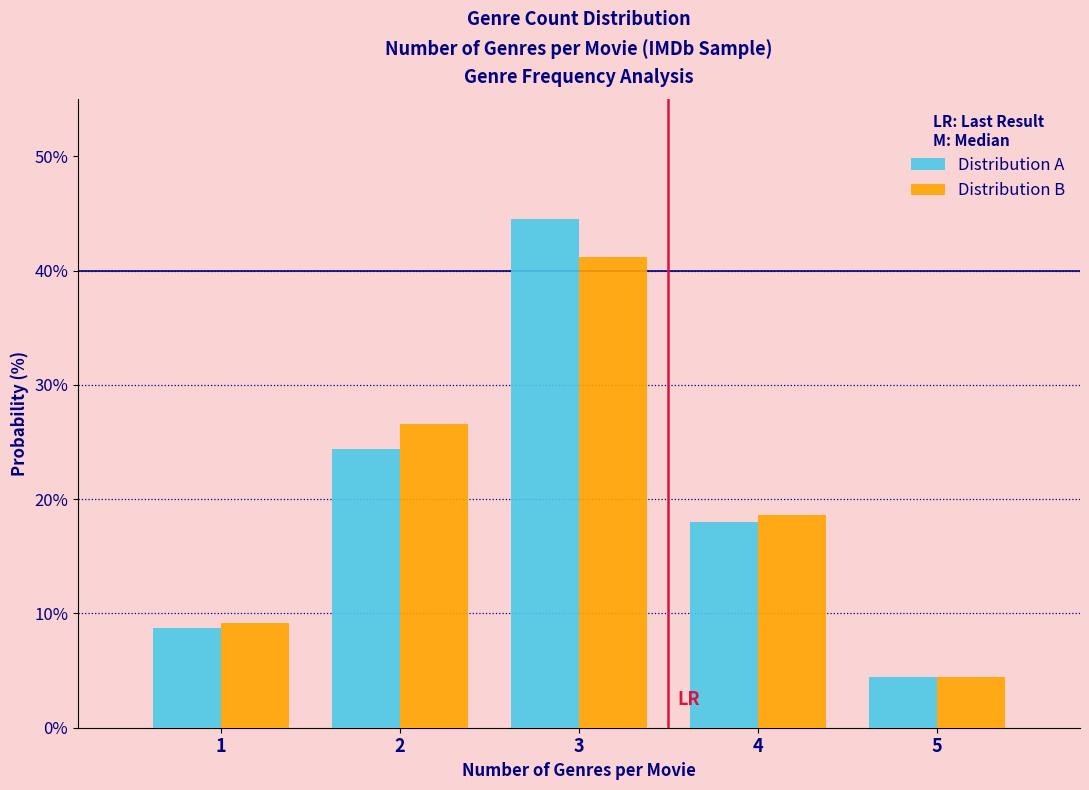

Reading left to right, transcribe this chart: for each range on the x-axis, give the height of each series' bar. The values are not printed on the chart, so give them approximately, as read against the axis.

0.5 to 1.5: Distribution A=9	Distribution B=9
1.5 to 2.5: Distribution A=24	Distribution B=27
2.5 to 3.5: Distribution A=45	Distribution B=41
3.5 to 4.5: Distribution A=18	Distribution B=19
4.5 to 5.5: Distribution A=4	Distribution B=4